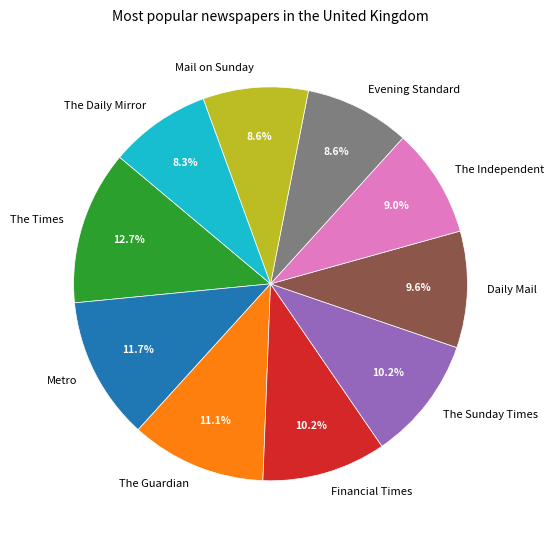

Is there a majority slice in this chart?

No